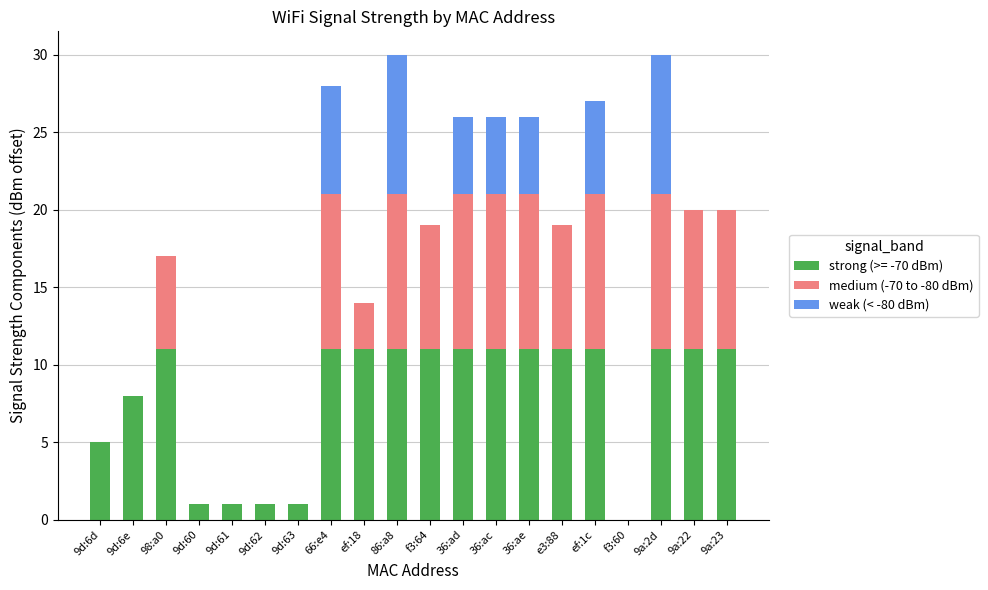

The strong (>= -70 dBm) series shows 1 at 9d:63. True or false?

True